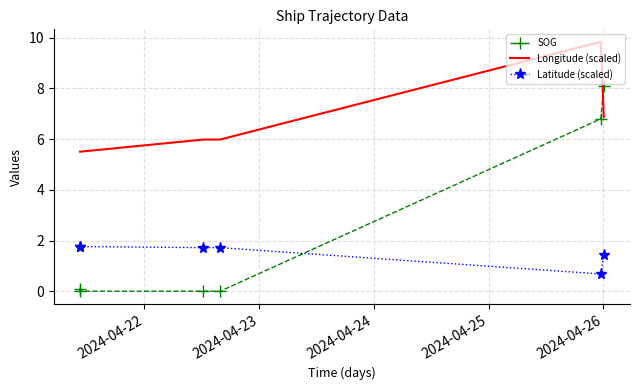

Which series has the largest range (max minus min)?

SOG